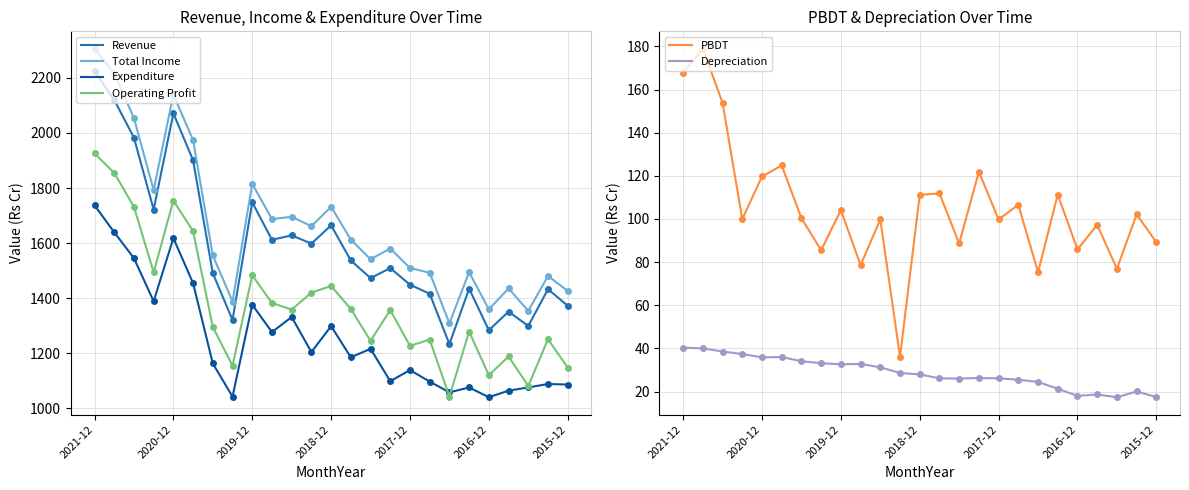

What is the maximum value shown in the chart?

2305.5